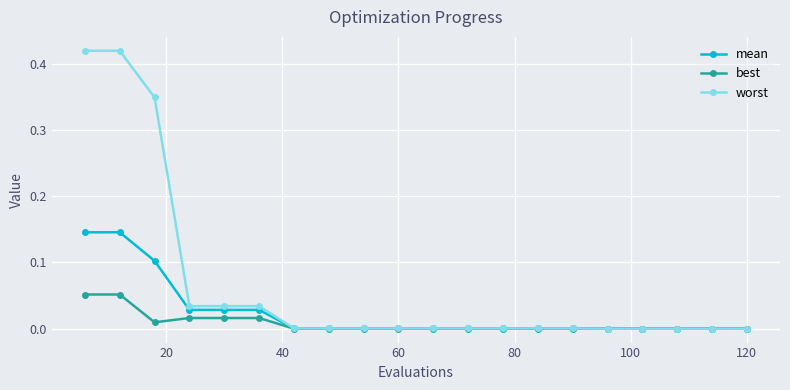

Rank the series by their maximum value, from lowest to highest.

best, mean, worst